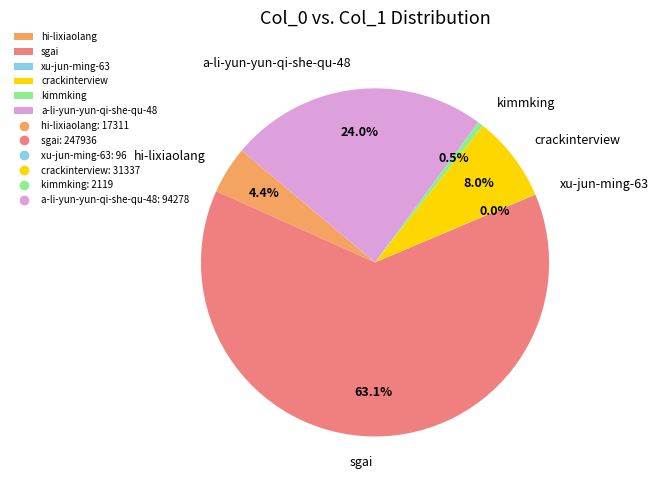

What percentage is the crackinterview slice, to the nearest percent?

8%